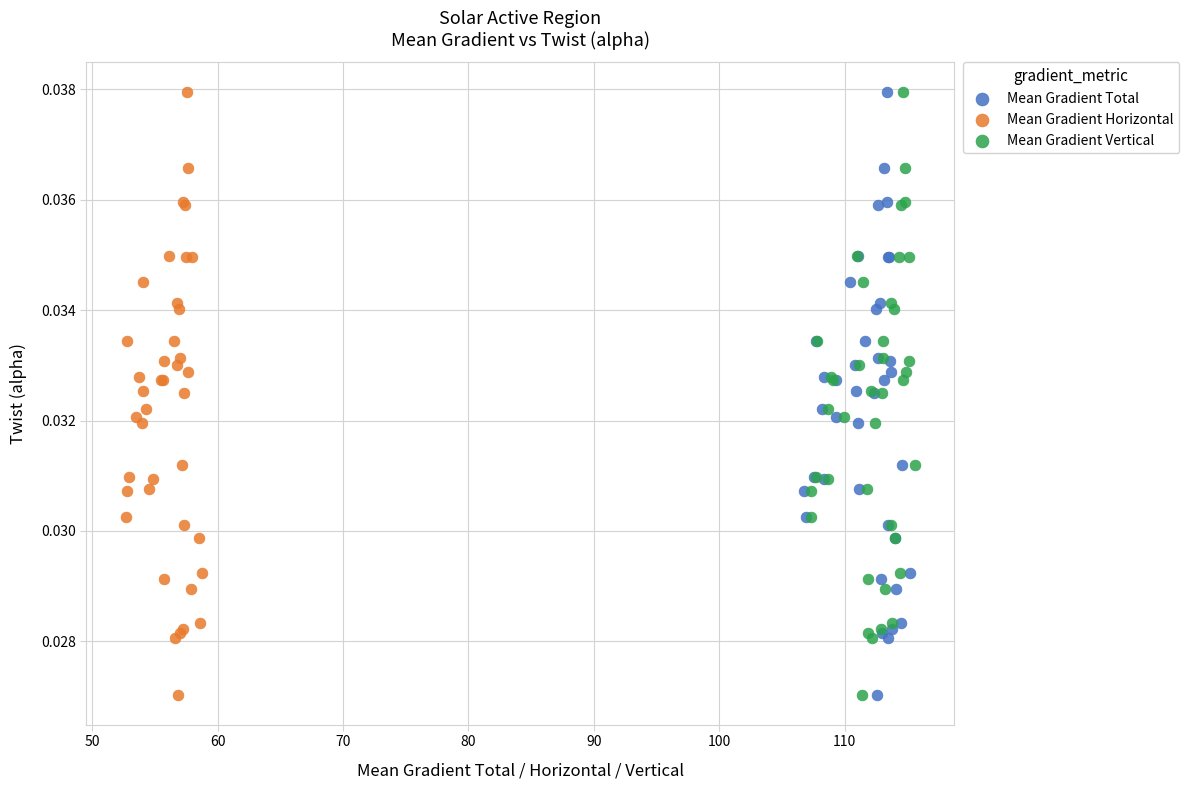

What are all the series names shown in the legend?

Mean Gradient Total, Mean Gradient Horizontal, Mean Gradient Vertical